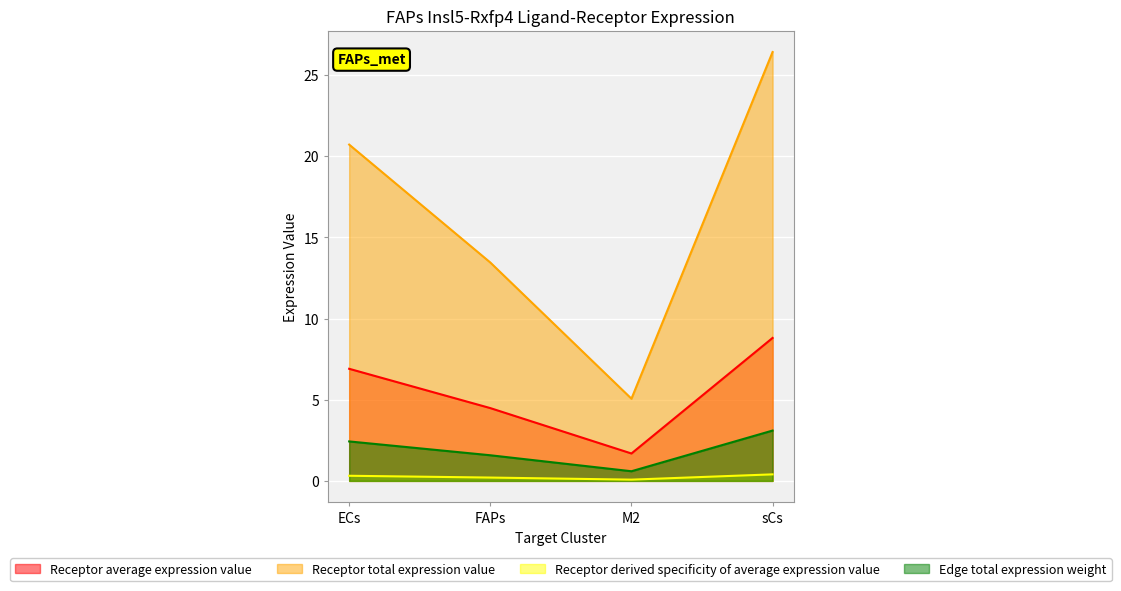

What is the spread (max minus min) of values at ECs?

20.4